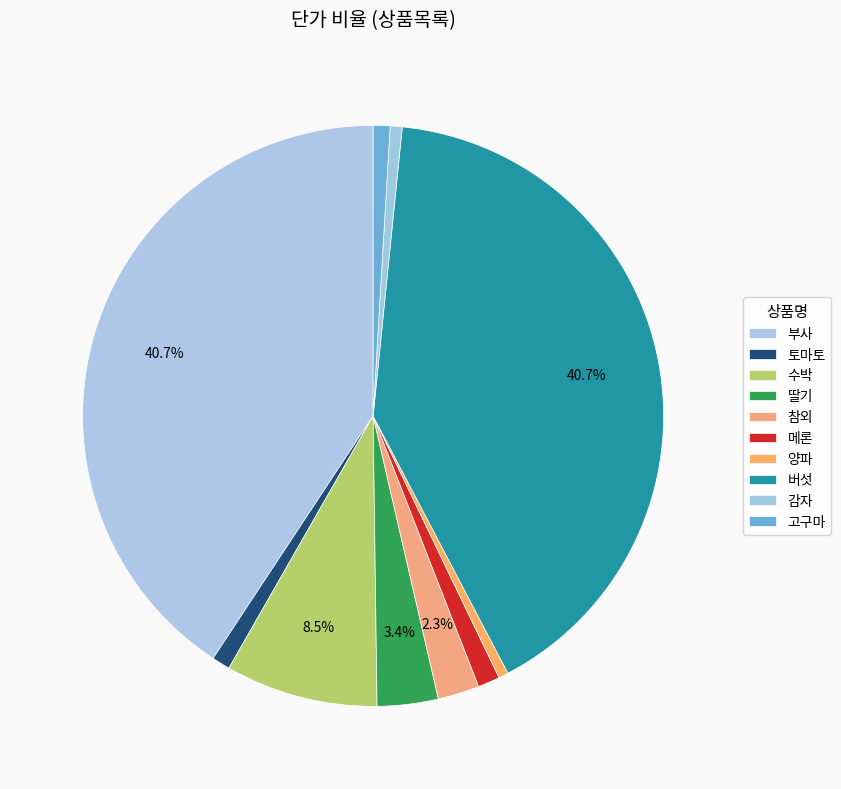

To the nearest percent, what is the combined percentage of 부사 and 고구마?

42%